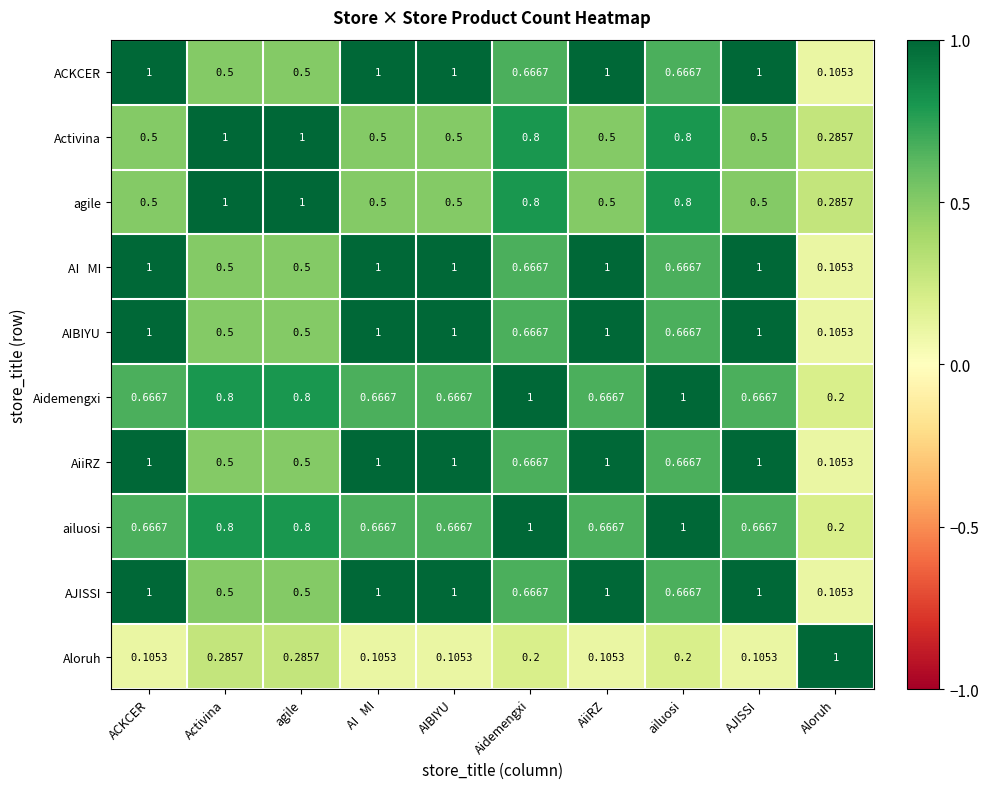

At which label is agile closest to 0?

Aloruh